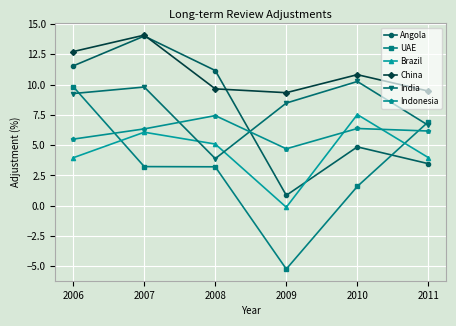

How many data points does each series have?

6